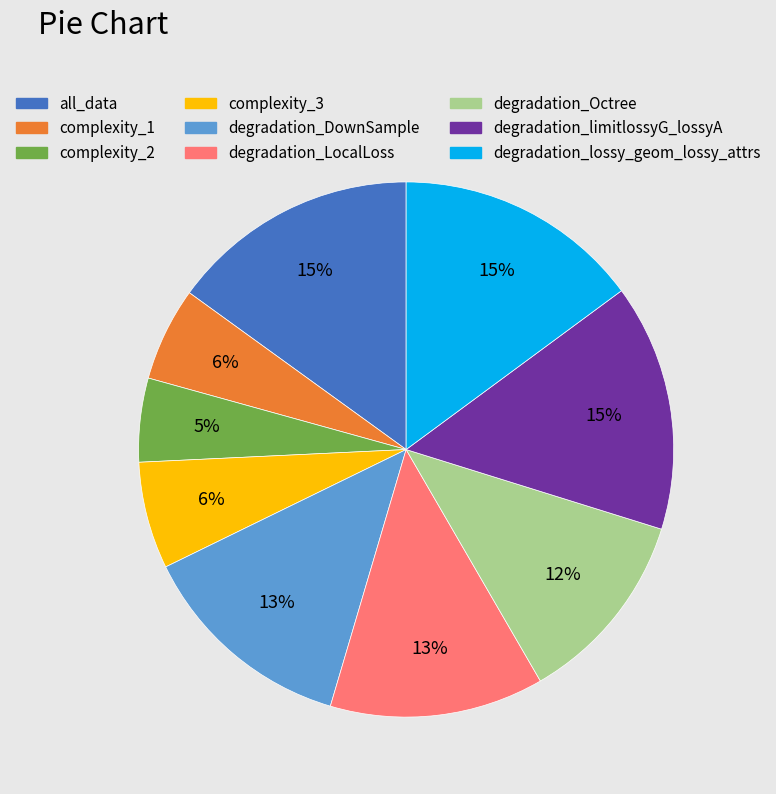

To the nearest percent, what is the difference between the largest and smallest slice percentages?

10%